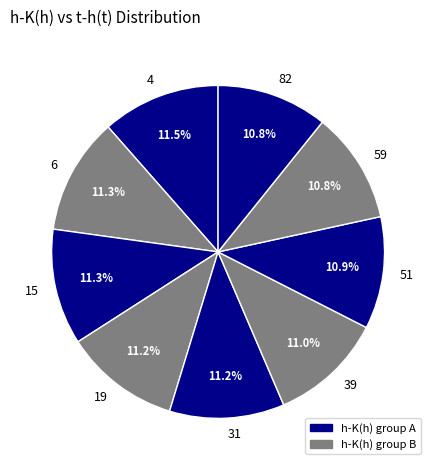

Is it true that 31 is 21% of the pie?

False